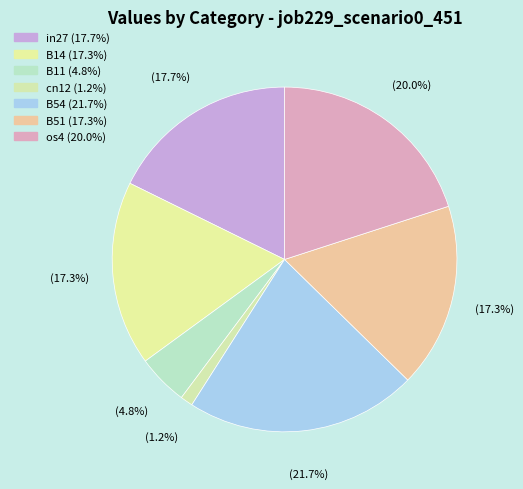

Is in27 the majority of the pie?

No